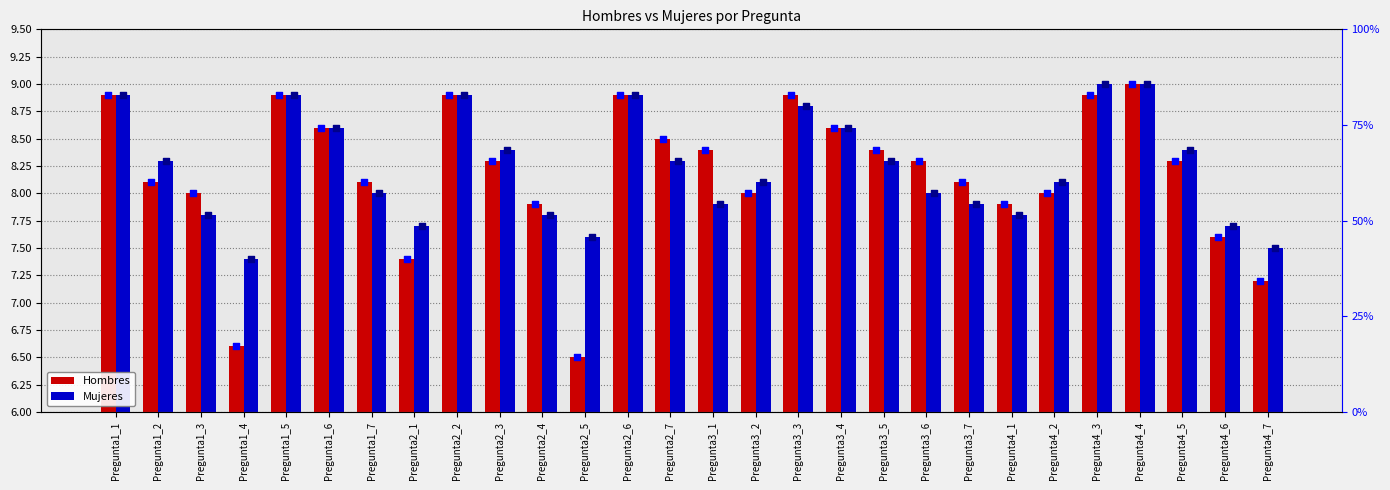

Which series contains the lowest Y value?

Hombres